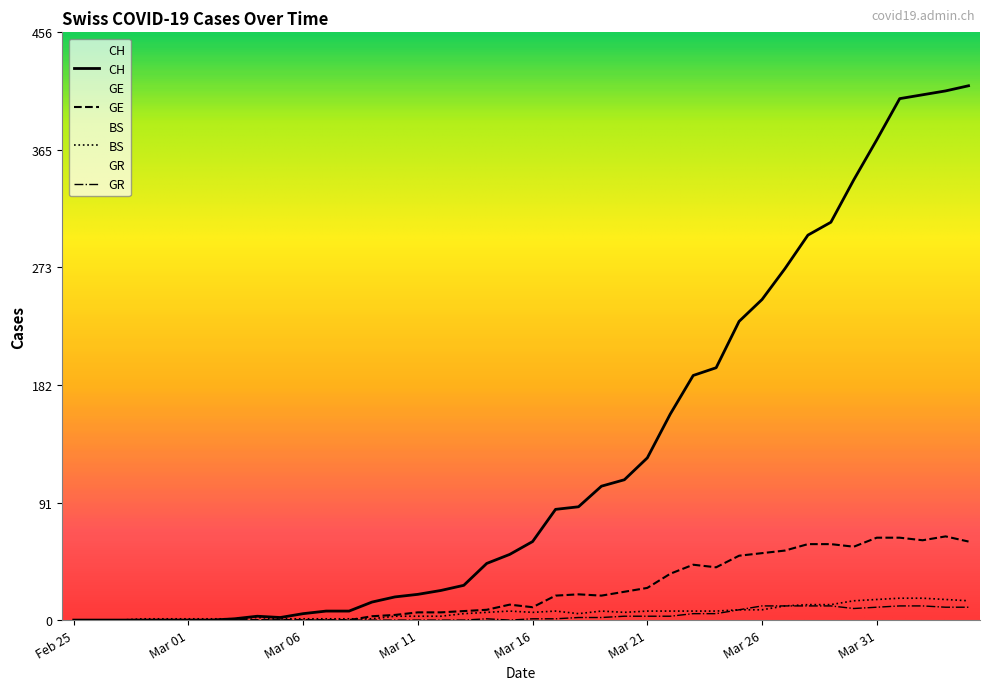

Which series changed the most between 23 and 27?

CH